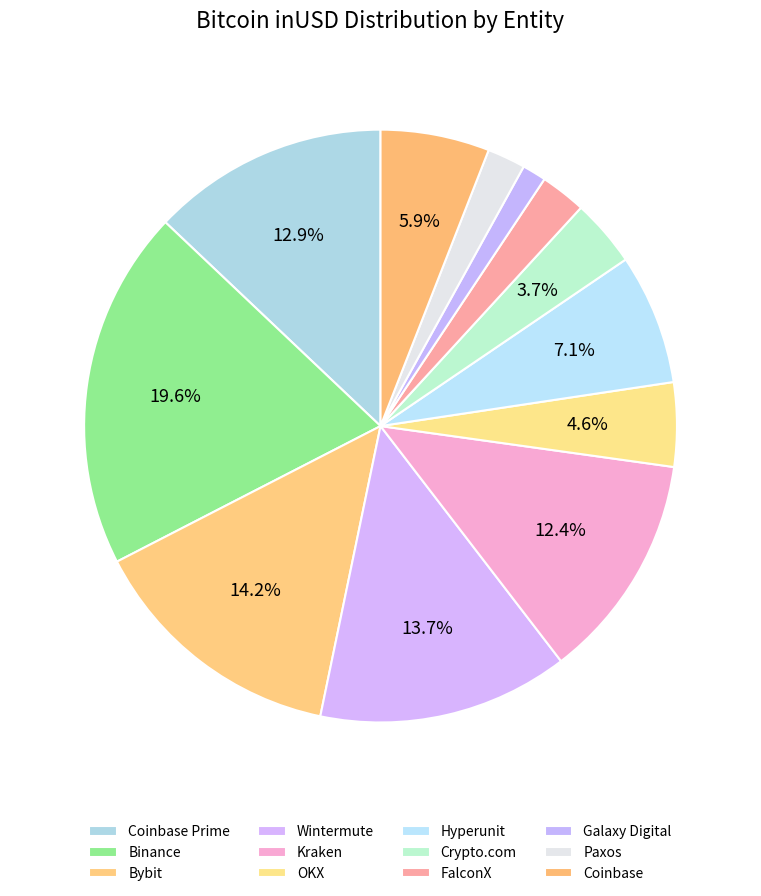

How many segments does this pie chart have?

12